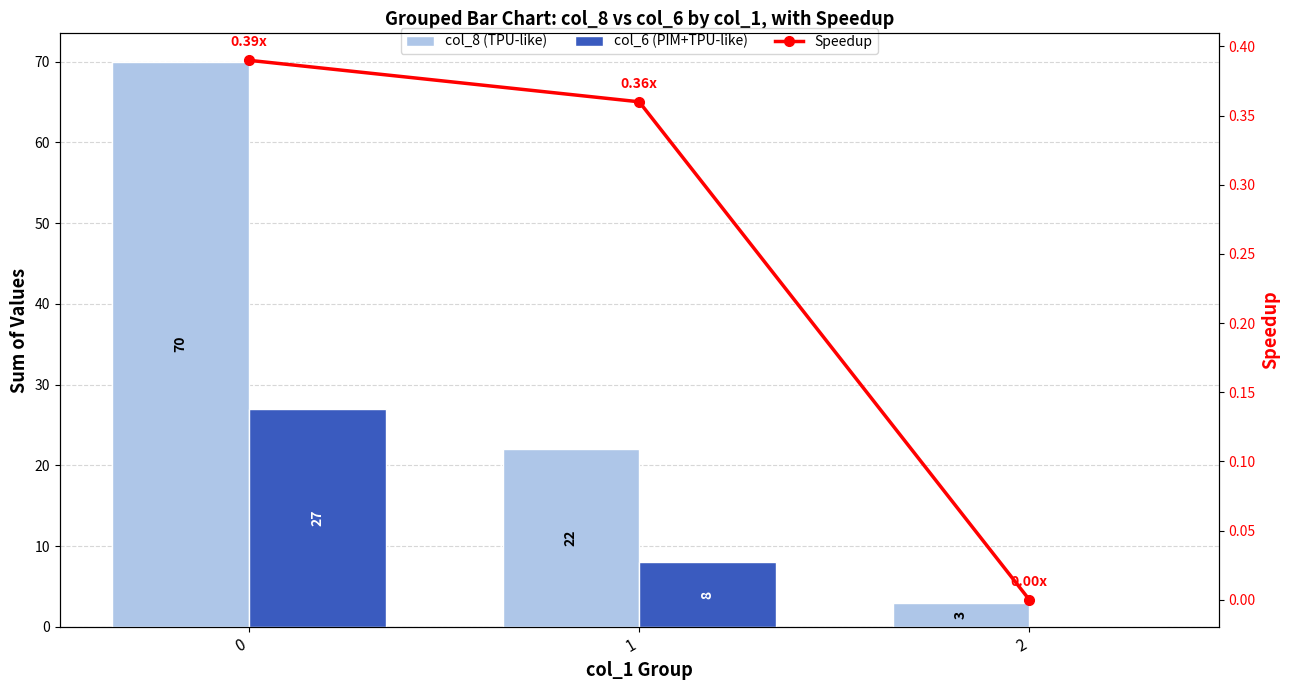

What are all the series names shown in the legend?

col_8 (TPU-like), col_6 (PIM+TPU-like), Speedup